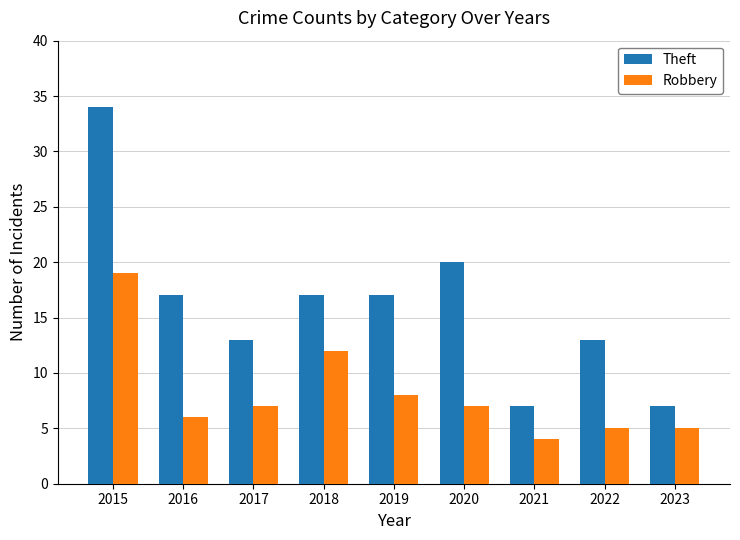

What is the lowest value of the Robbery series?

4